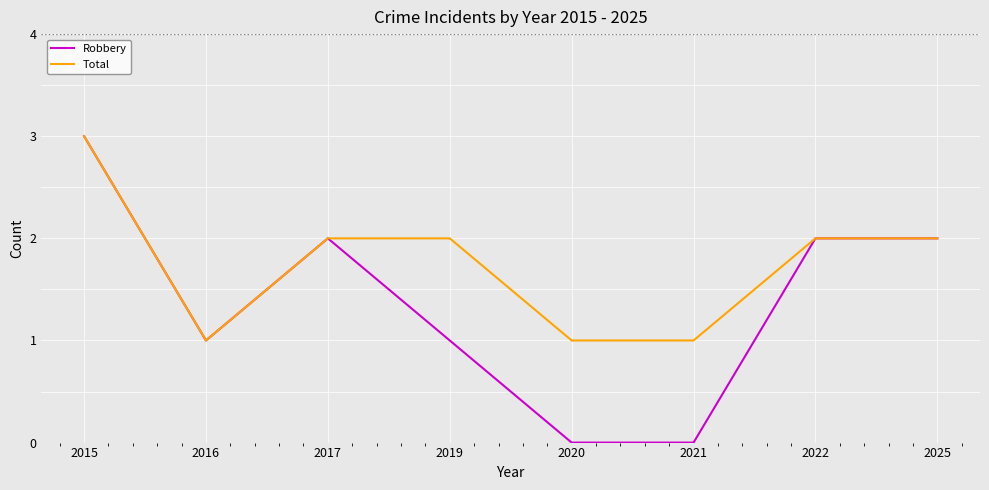

At which label does Total first exceed 2?

2015